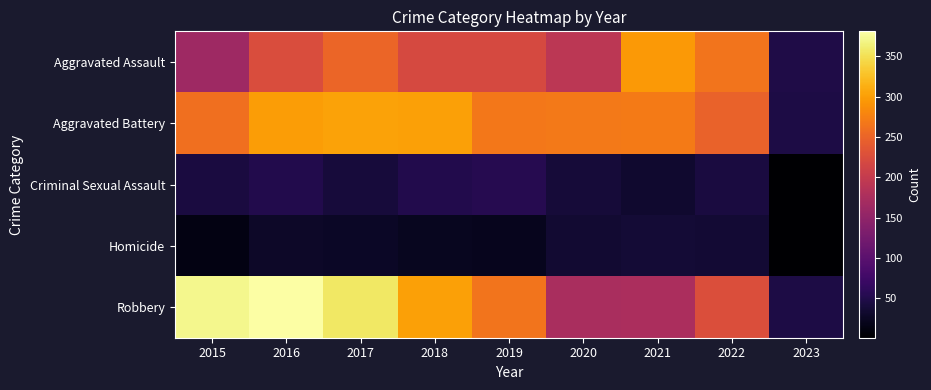

Reading left to right, list all the values displayed in this chart.

Aggravated Assault: 2015=164	2016=225	2017=251	2018=220	2019=220	2020=192	2021=295	2022=264	2023=48
Aggravated Battery: 2015=260	2016=298	2017=303	2018=302	2019=267	2020=269	2021=270	2022=248	2023=46
Criminal Sexual Assault: 2015=43	2016=51	2017=41	2018=51	2019=54	2020=39	2021=33	2022=44	2023=1
Homicide: 2015=13	2016=28	2017=27	2018=23	2019=21	2020=34	2021=38	2022=36	2023=1
Robbery: 2015=372	2016=381	2017=356	2018=302	2019=264	2020=174	2021=175	2022=226	2023=46